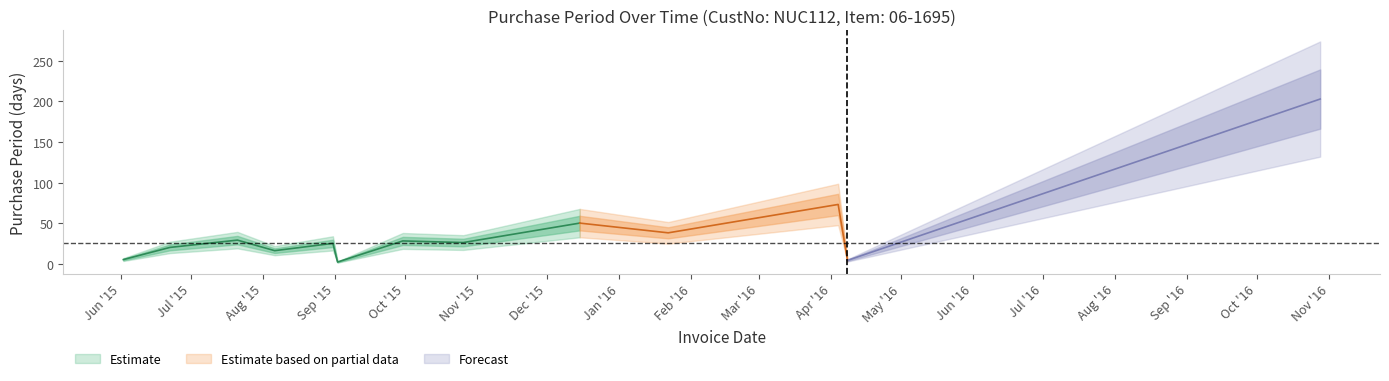

How many points are lower than both their immediate neighbors (excluding endpoints)?

5